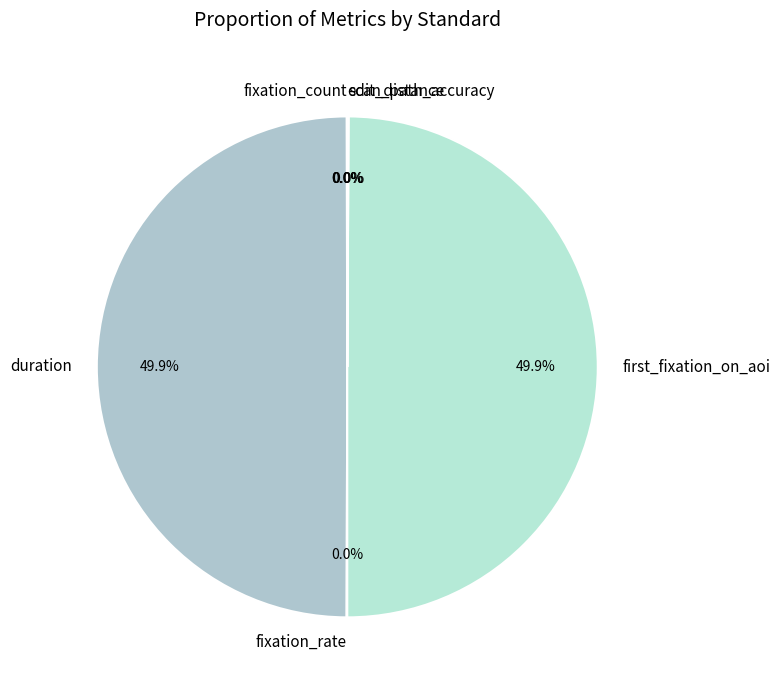

Rank the categories by value from lowest to highest.

attention_switch, convex_hull, fixation_count, fixation_rate, scan_path_accuracy, edit_distance, duration, first_fixation_on_aoi